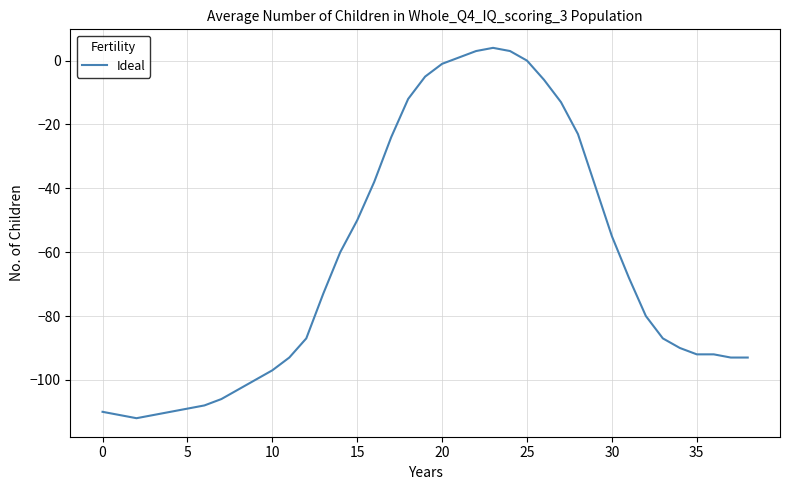

How many lines are shown in the chart?

1